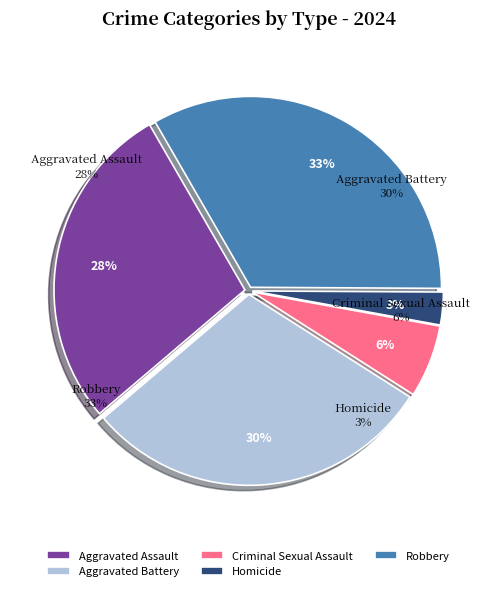

To the nearest percent, what is the combined percentage of Criminal Sexual Assault and Homicide?

9%